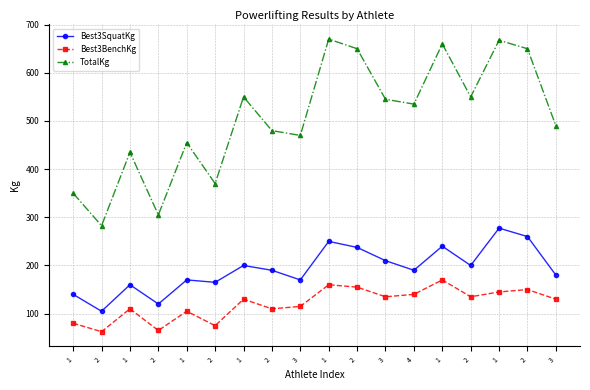

How many lines are shown in the chart?

3